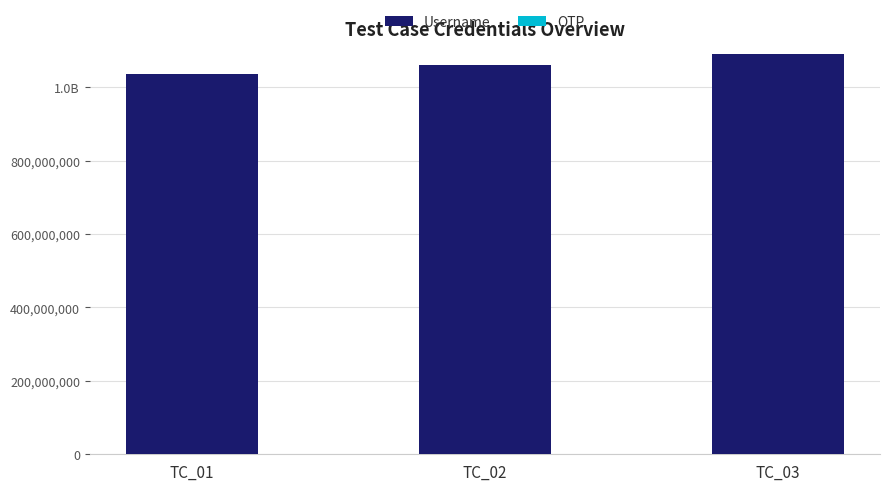

At which label is OTP closest to 1234?

TC_01